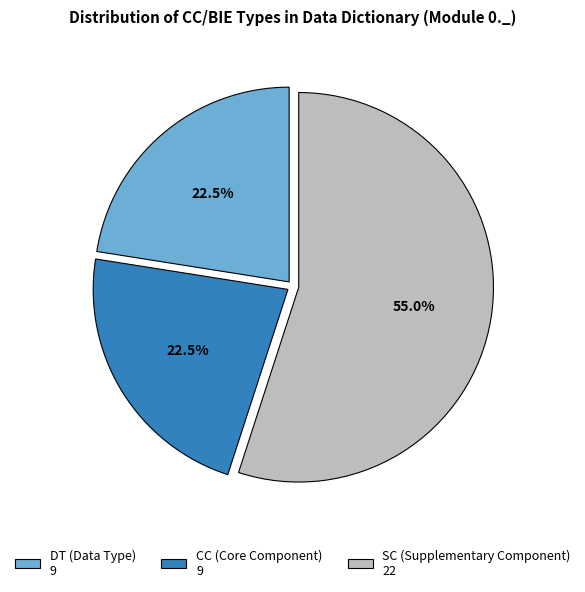

What is the ratio of the value at DT (Data Type) 9 to the value at SC (Supplementary Component) 22?

0.4